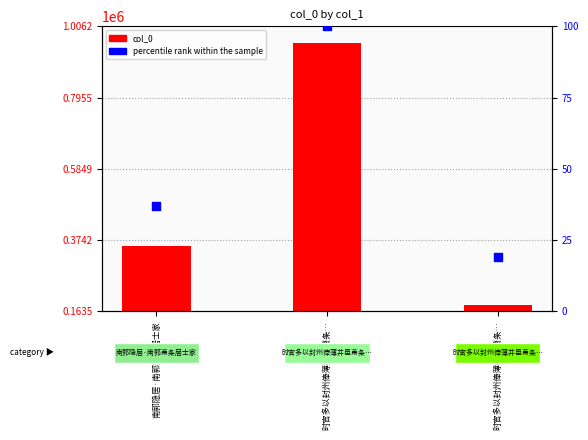

At how many categories does at least one series exceed 638854?

1